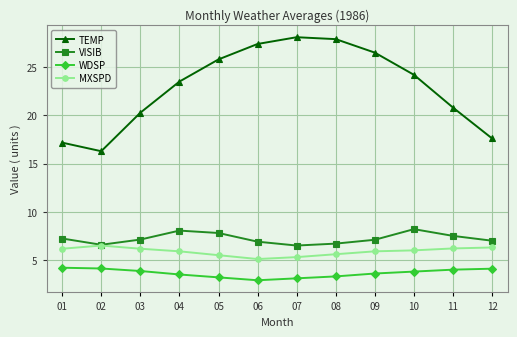

How many categories are shown in the chart?

12